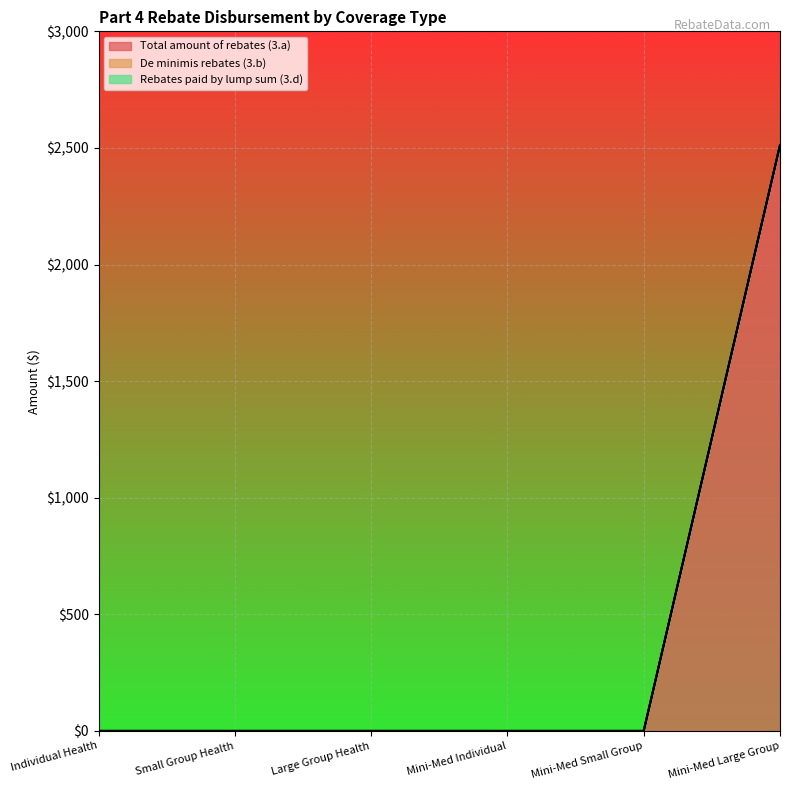

Which category has the lowest value in the Rebates paid by lump sum (3.d) series?

Individual Health